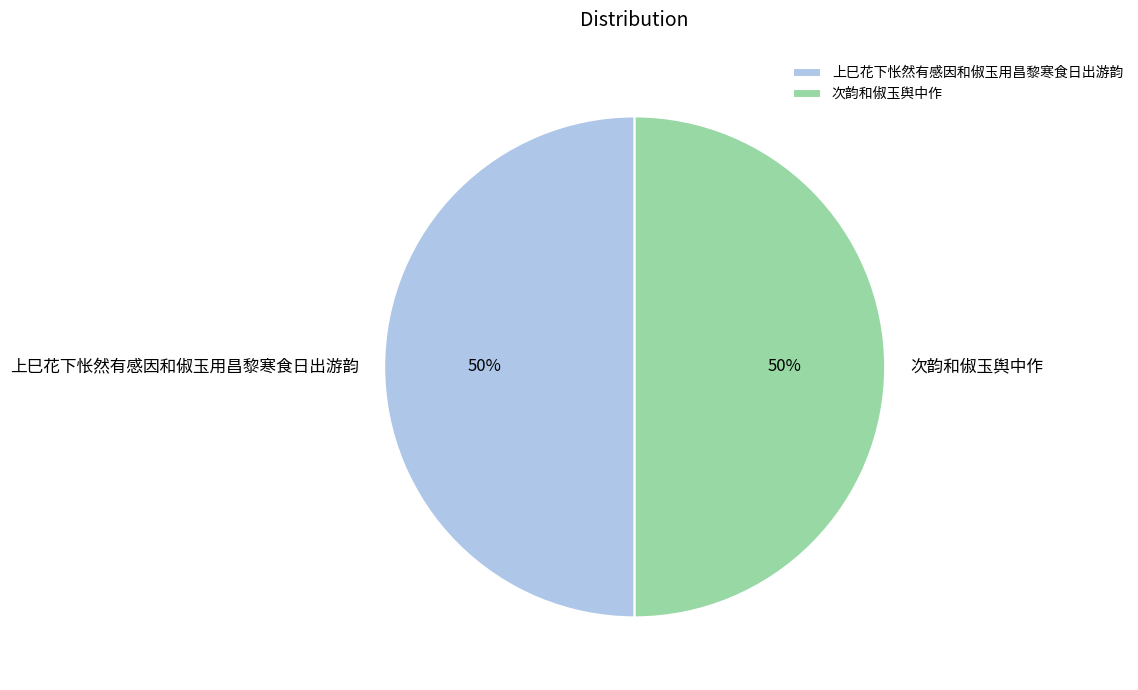

To the nearest percent, what is the combined percentage of 上巳花下怅然有感因和俶玉用昌黎寒食日出游韵 and 次韵和俶玉舆中作?

100%